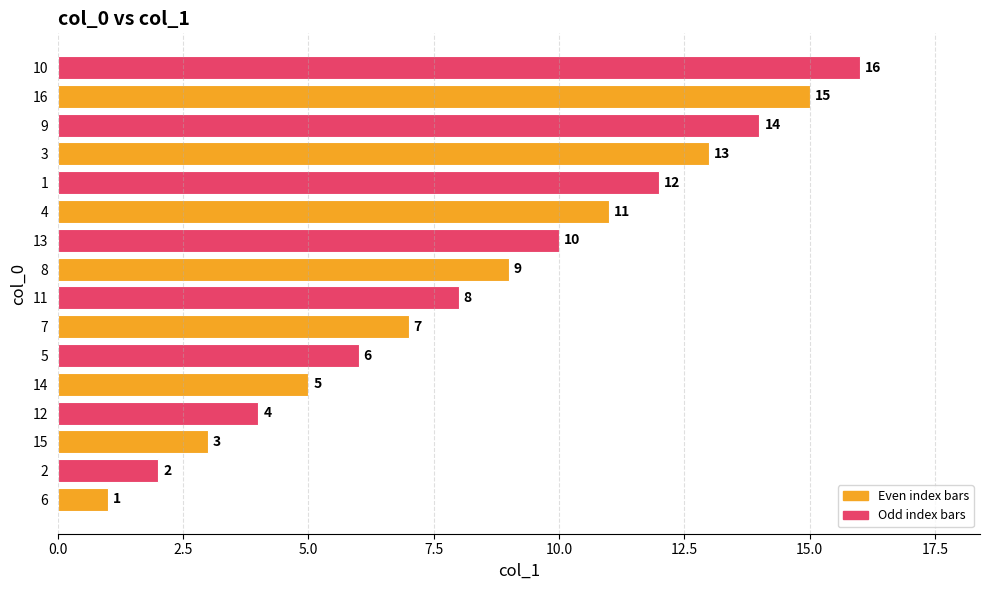

List the labels in order of value, smallest first.

6, 2, 15, 12, 14, 5, 7, 11, 8, 13, 4, 1, 3, 9, 16, 10